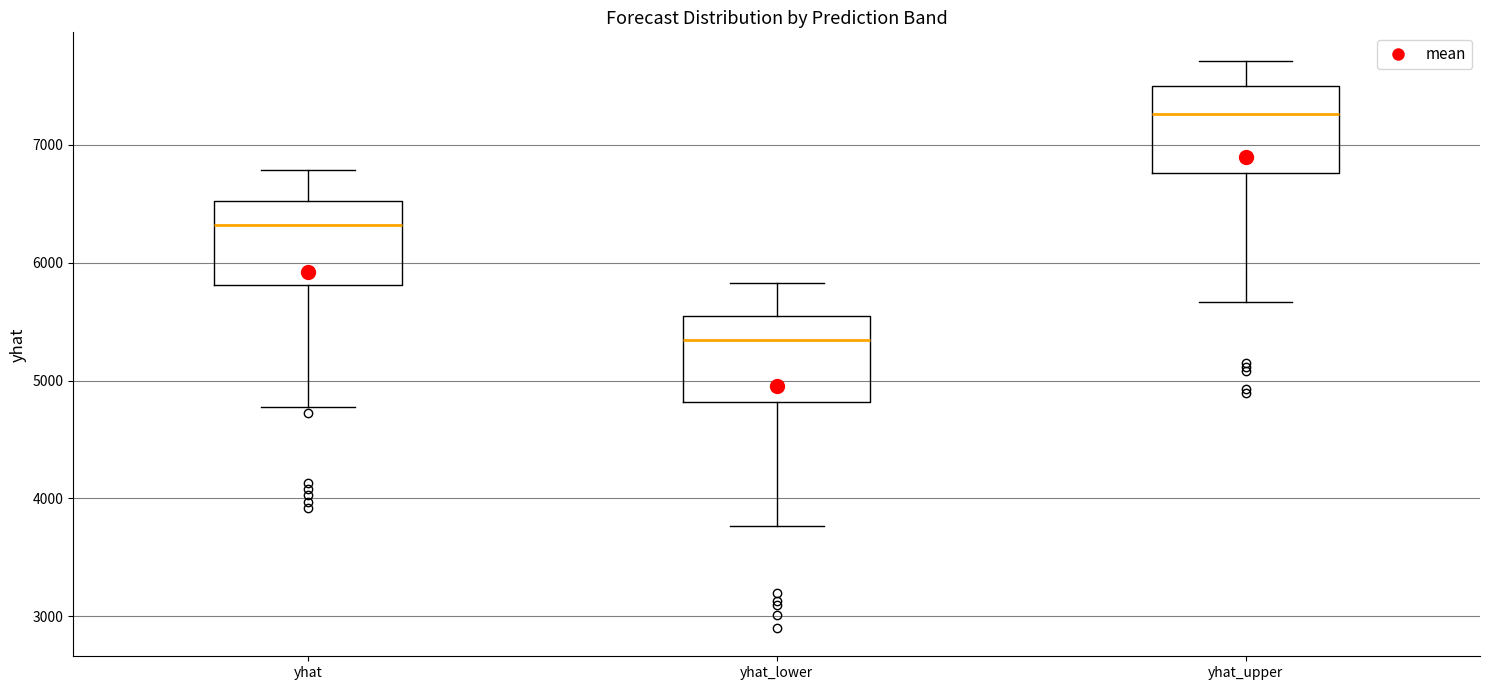

Reading left to right, transcribe this box plot: for each box, give where its median line is, the range the box spans, and where its two whiskers end, as read against the y-axis. The values are not printed on the chart, so give them approximately, as read against the axis.

yhat: median 6300, box 5800 to 6500, whiskers 4800 to 6800
yhat_lower: median 5300, box 4800 to 5500, whiskers 3800 to 5800
yhat_upper: median 7300, box 6800 to 7500, whiskers 5700 to 7700